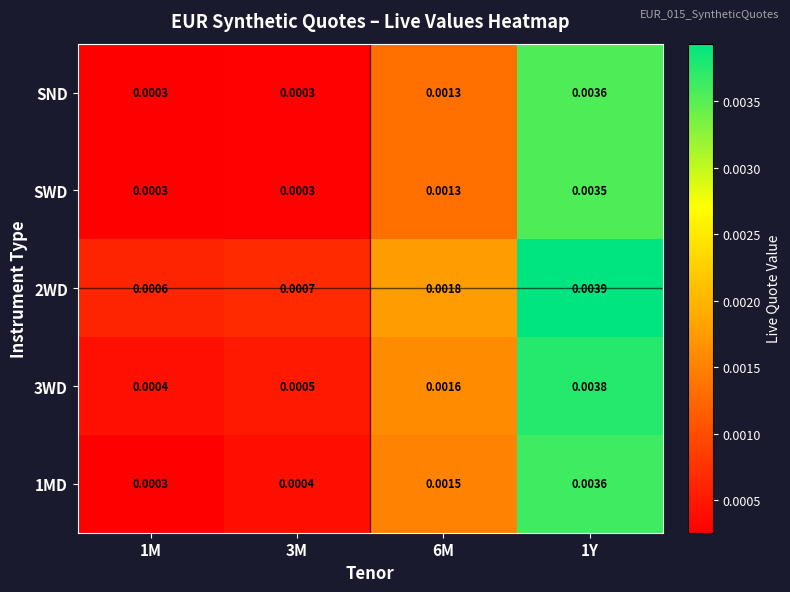

At which category is the sum across all series the highest?

1Y